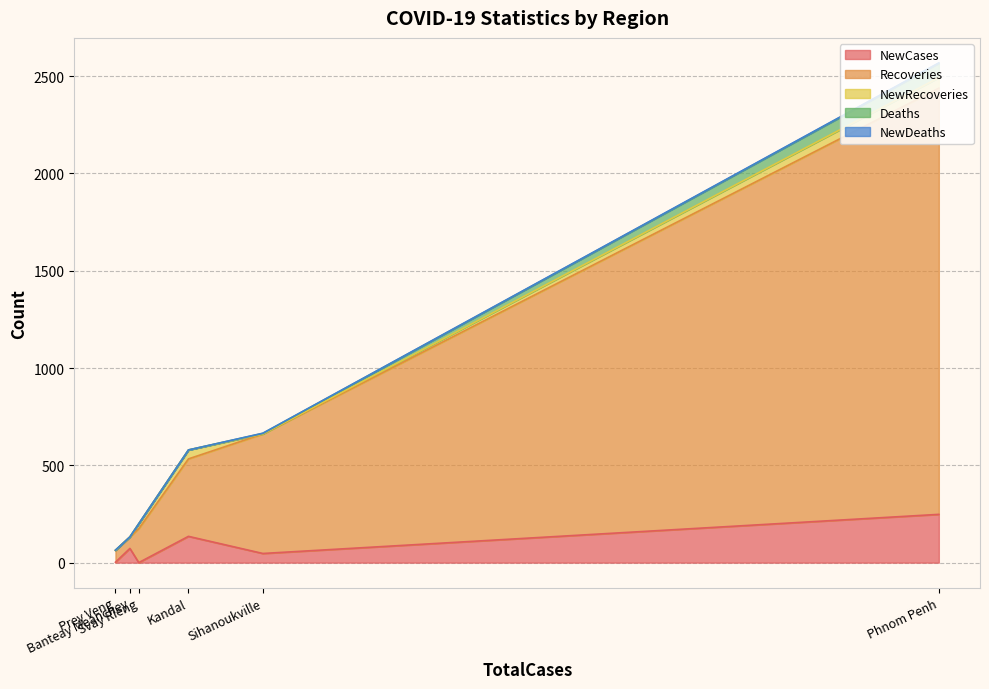

The Deaths series shows 1 at Sihanoukville. True or false?

False